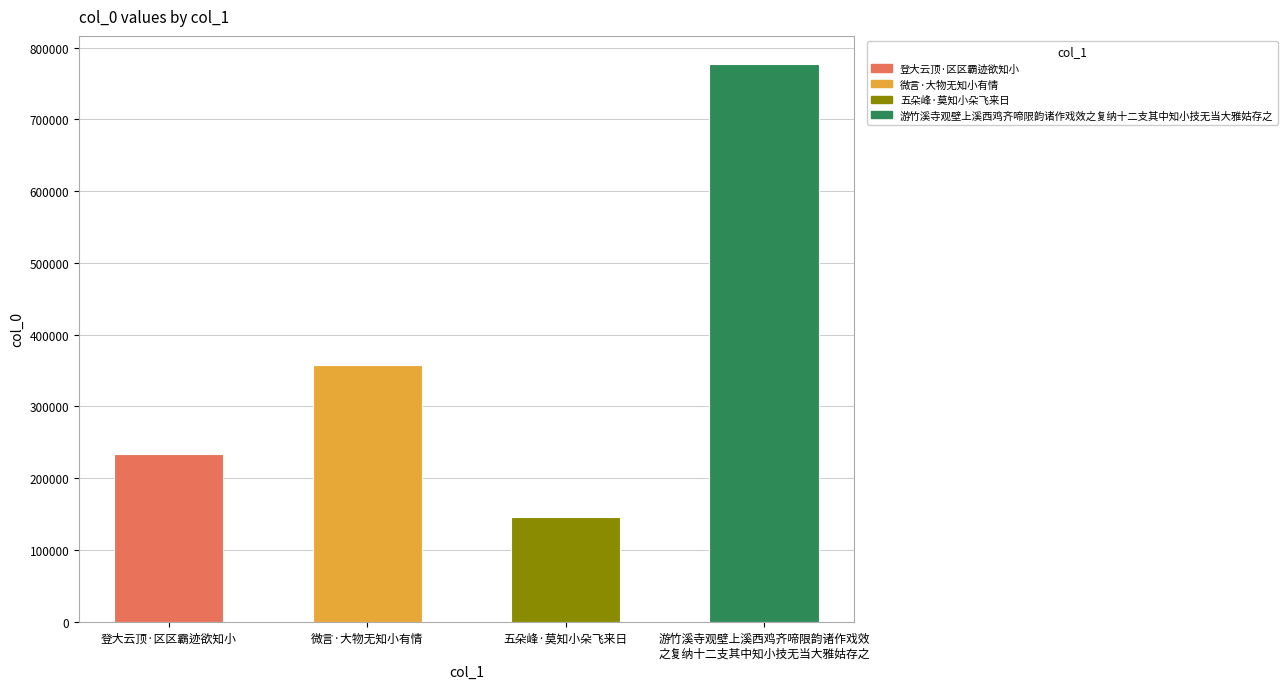

Which category has the lowest value across all series?

五朵峰·莫知小朵飞来日